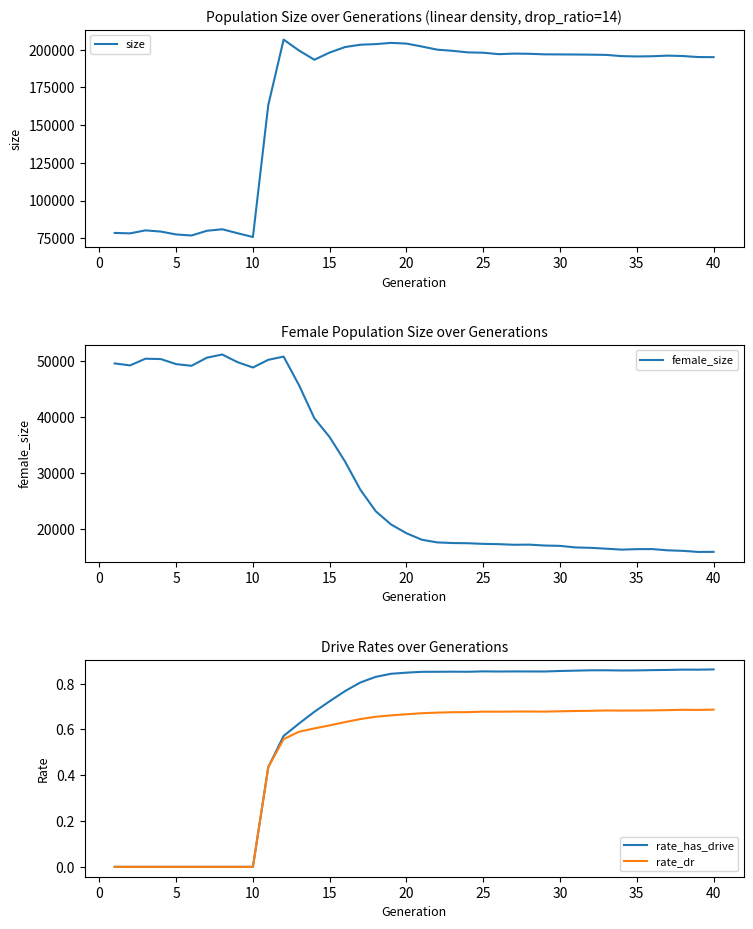

What is the difference between the second highest and second lowest values in the rate_has_drive series?

0.9